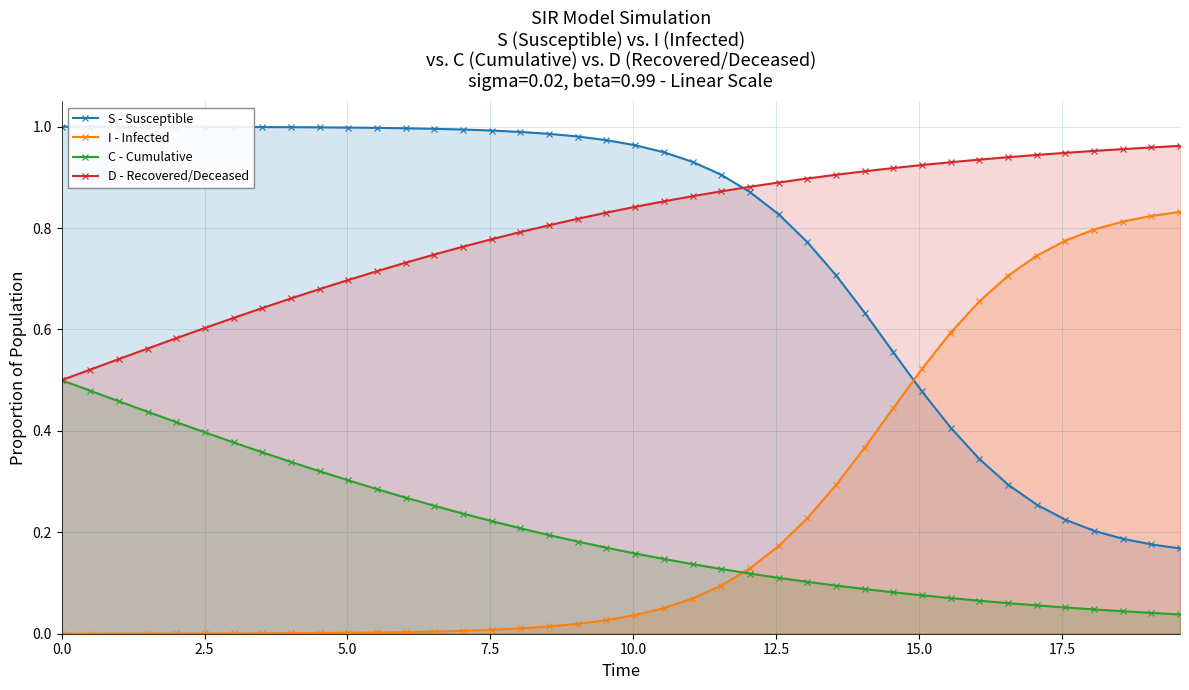

What is the average value of the D - Recovered/Deceased series?

0.8